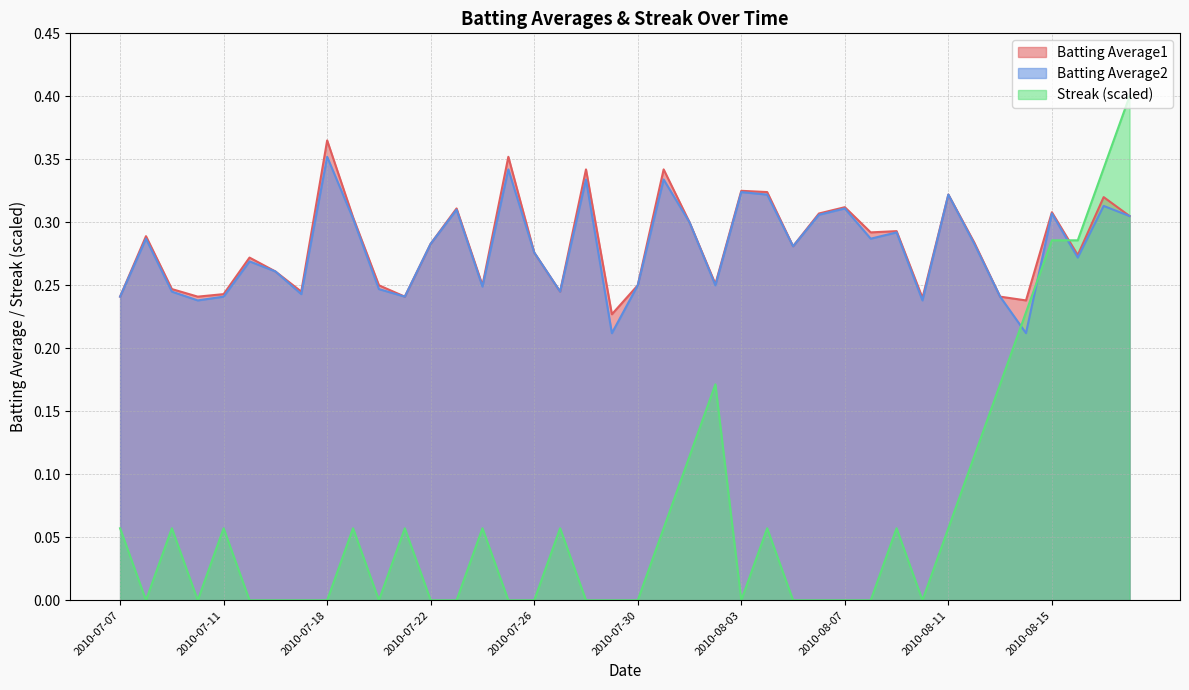

What is the difference between the Batting Average2 values at 2010-08-06 and 2010-08-14?

0.1